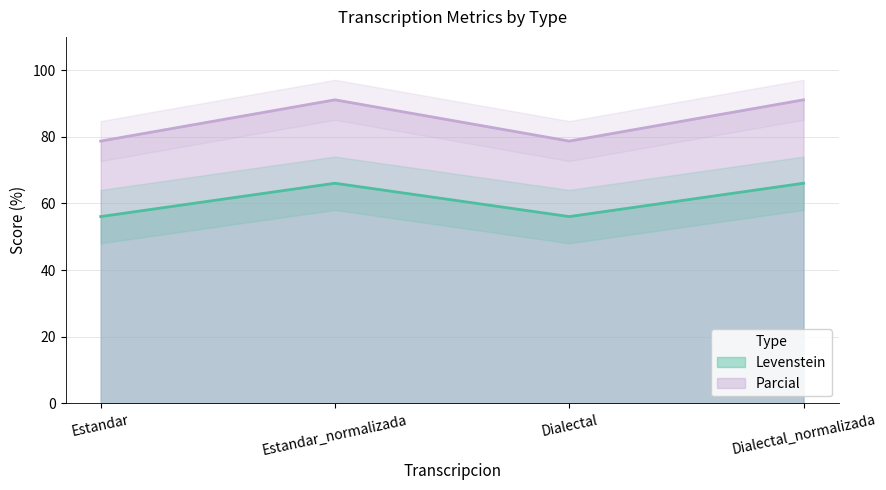

Where is the first local maximum for Levenstein?

Estandar_normalizada